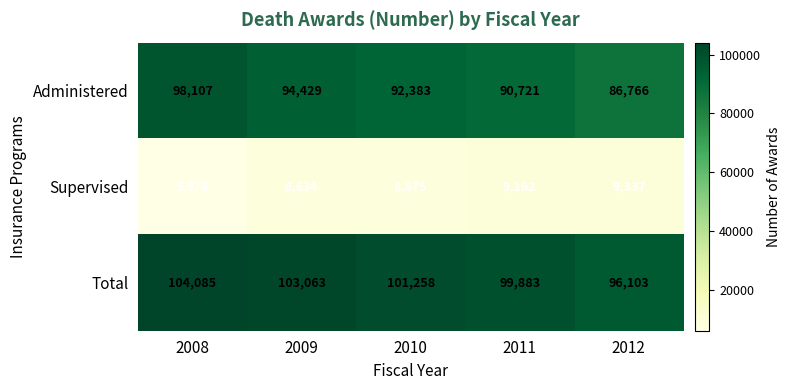

At which label is Supervised closest to 7657?

2009